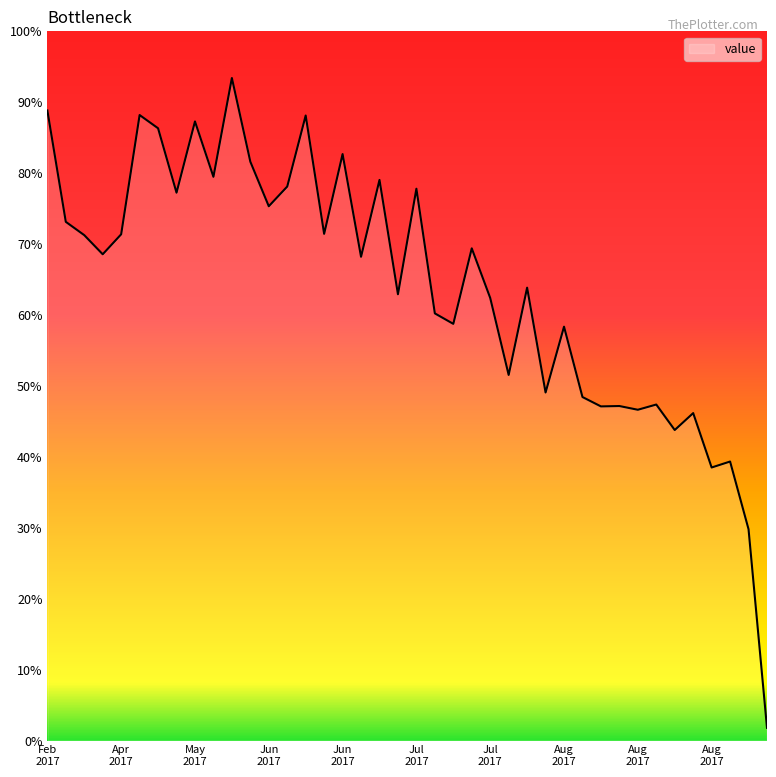

What is the difference between the maximum and minimum values?

91.6